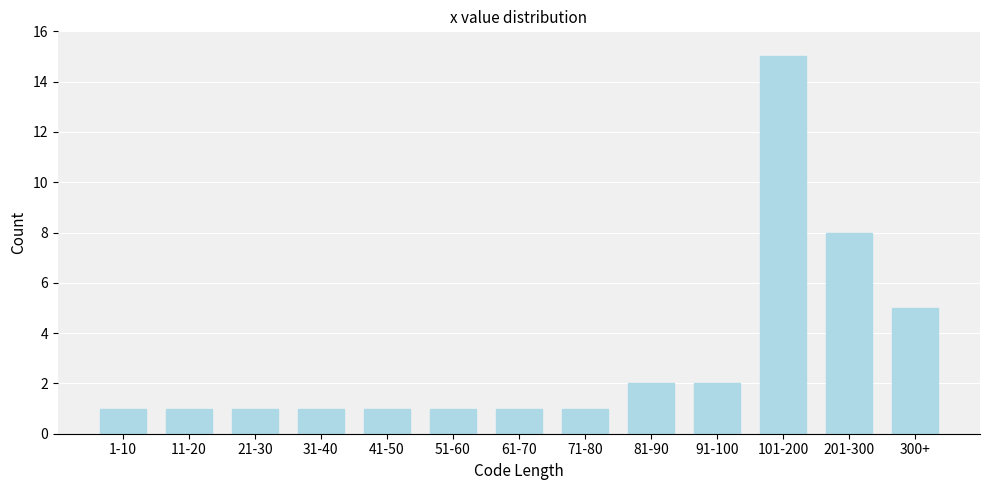

Reading left to right, transcribe all the data shown in this chart.

1-10=1	11-20=1	21-30=1	31-40=1	41-50=1	51-60=1	61-70=1	71-80=1	81-90=2	91-100=2	101-200=15	201-300=8	300+=5